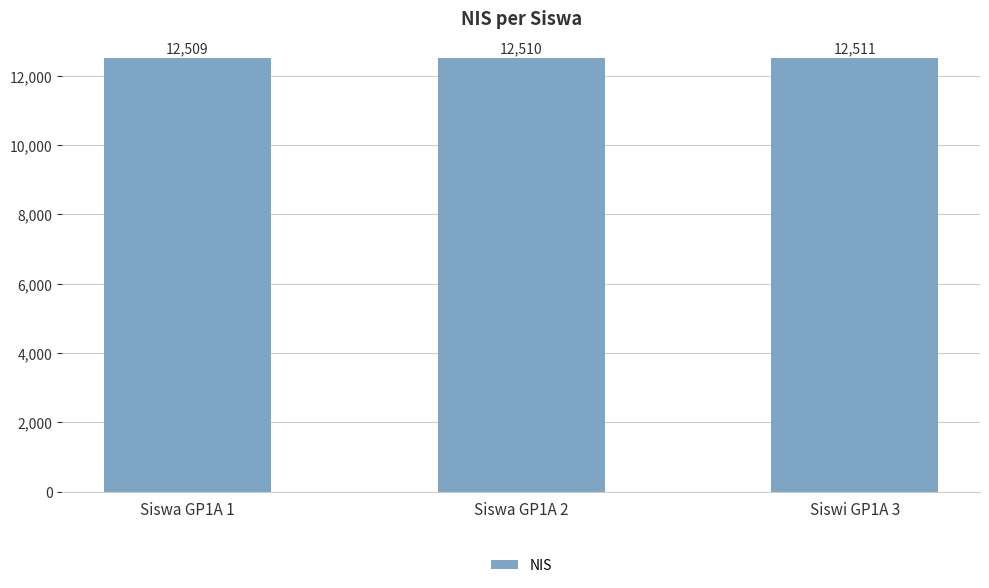

What is the approximate value at Siswi GP1A 3?

12511